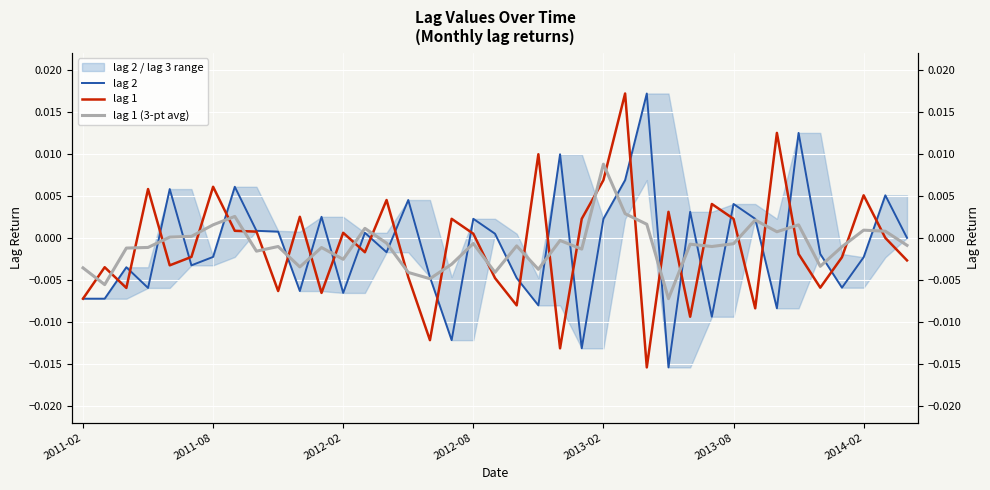

How many series are shown in this chart?

3